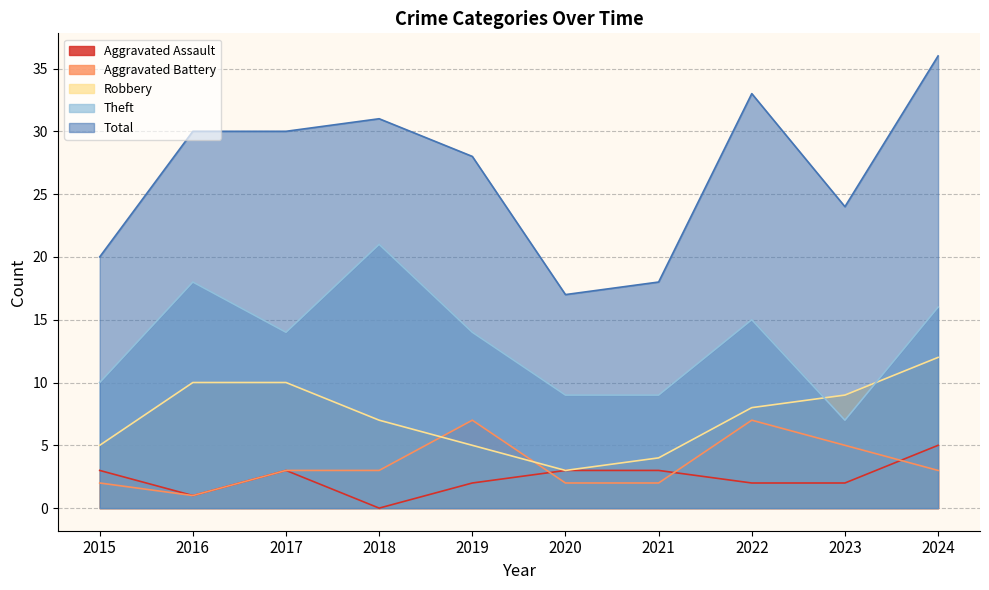

How many data points does each series have?

10